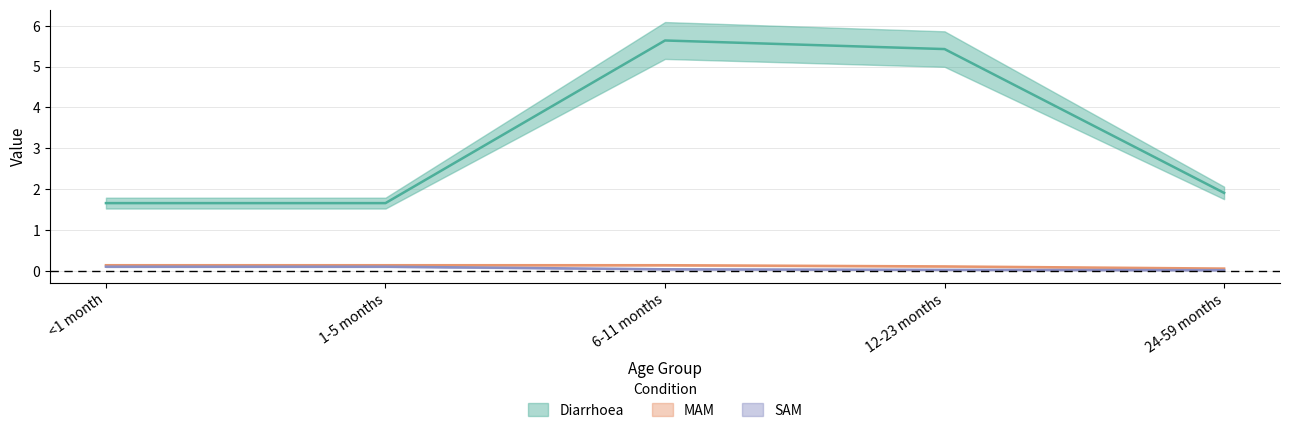

What is the sum of the MAM values at 6-11 months and 24-59 months?

0.2